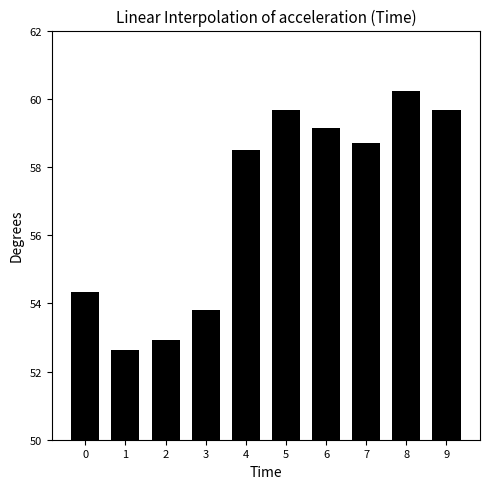

What is the average value?

57.0